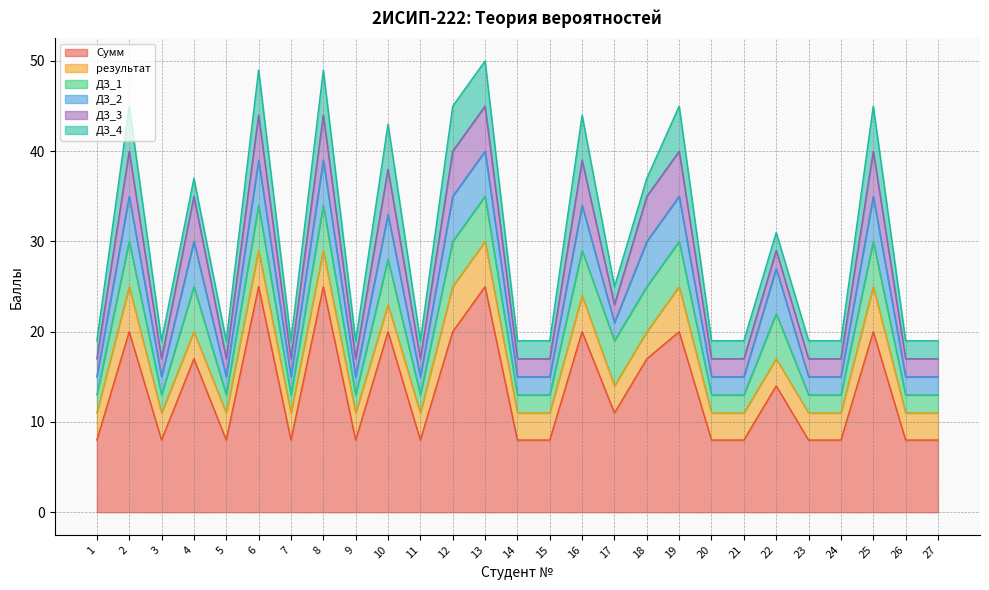

After their last crossing, which series has the higher values: ДЗ_4 or результат?

результат